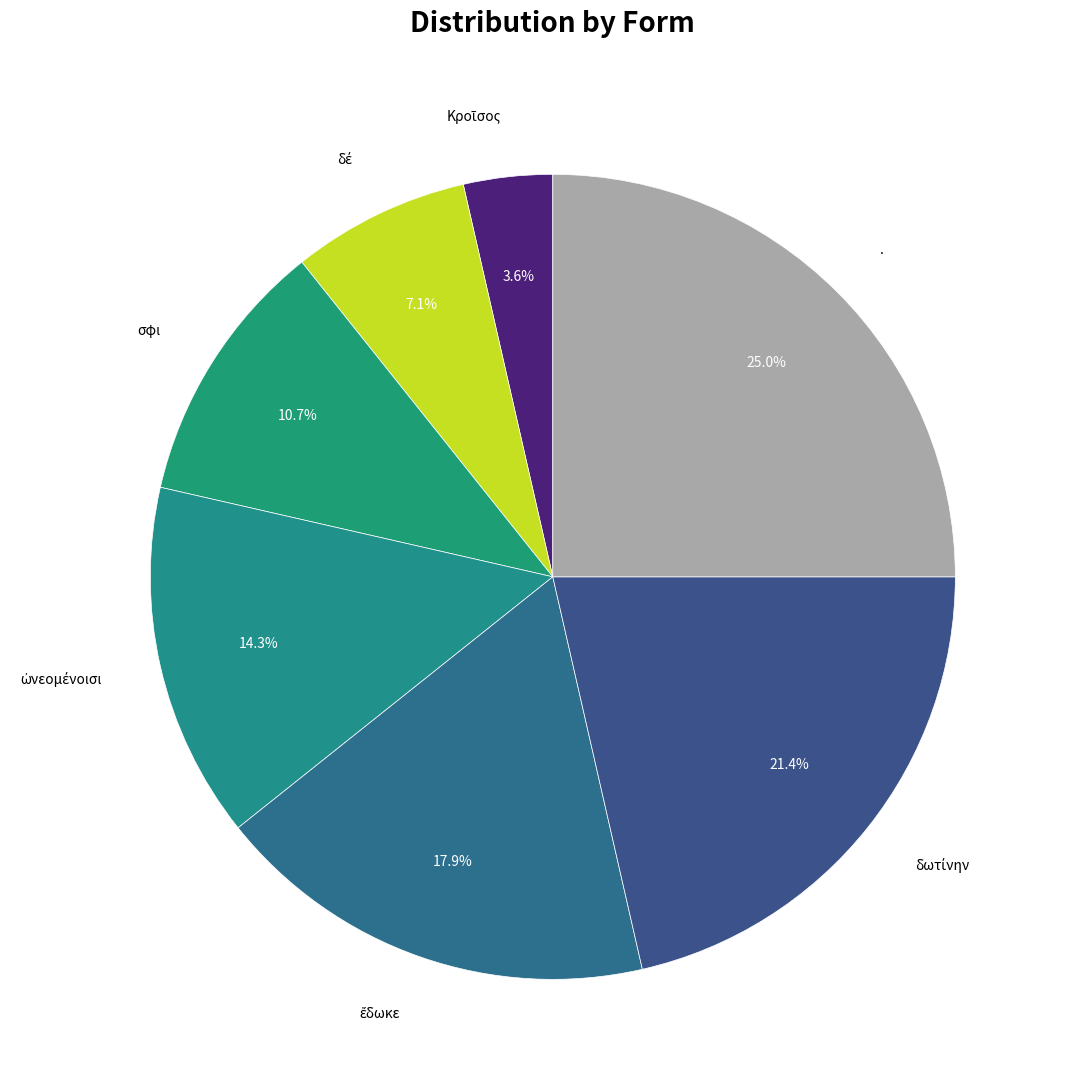

What is the largest slice in the pie chart?

.